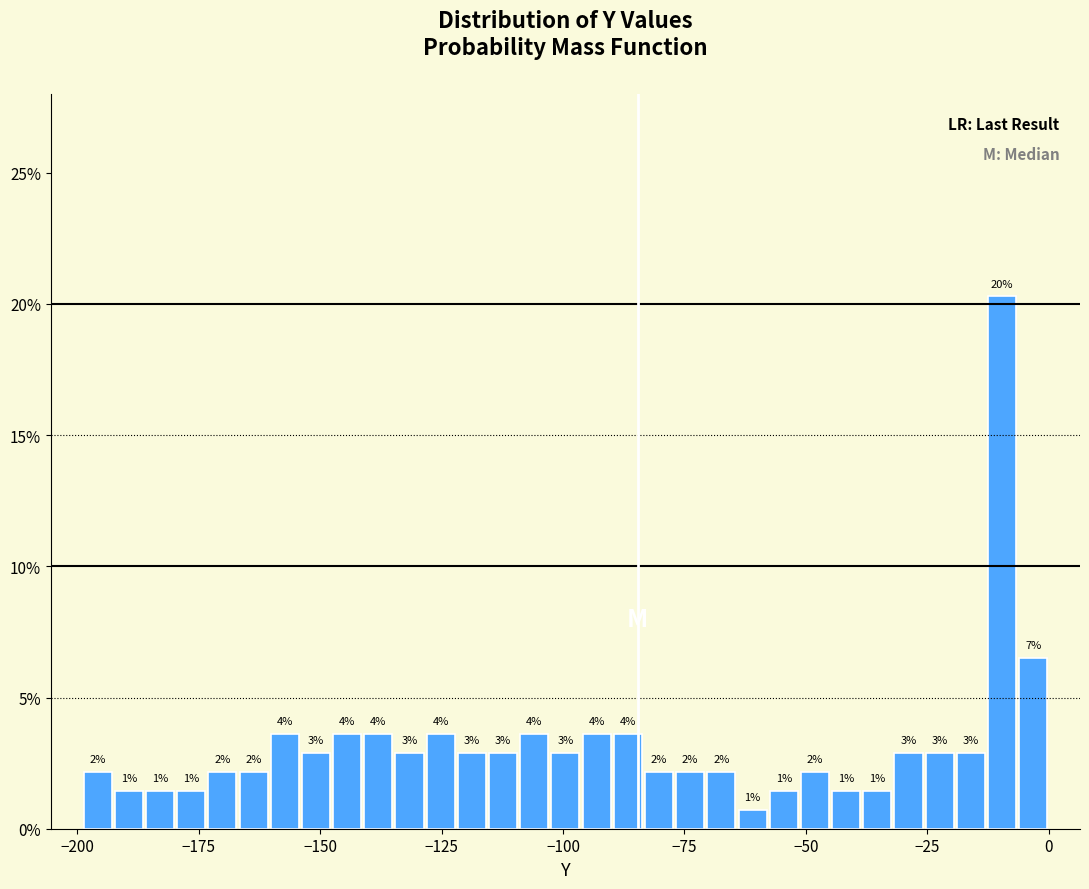

Around what value on the x-axis is the tallest bar? Give the approximate position of its centre, as read against the axis.

-10